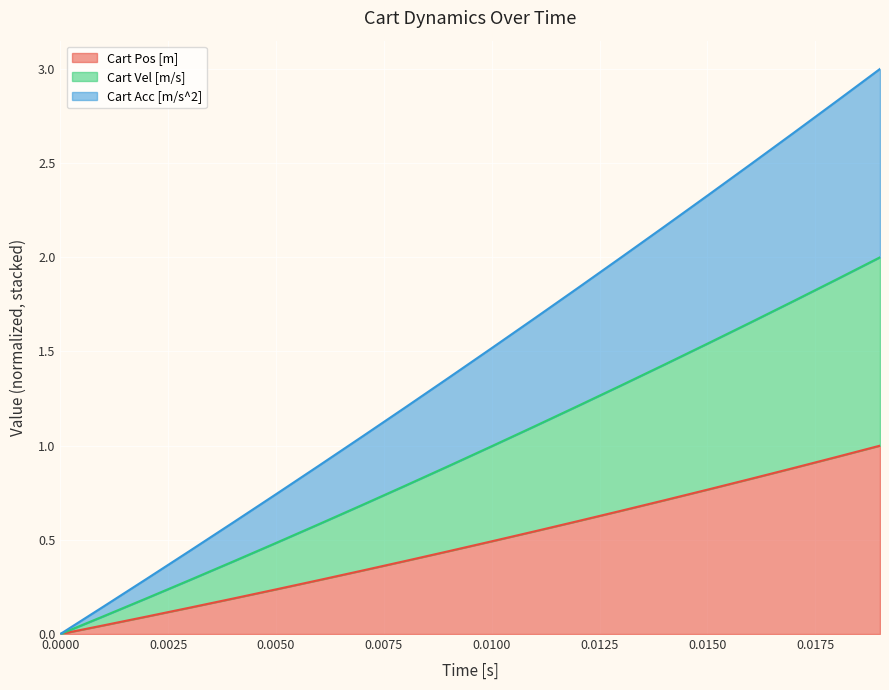

What are all the series names shown in the legend?

Cart Pos [m], Cart Vel [m/s], Cart Acc [m/s^2]